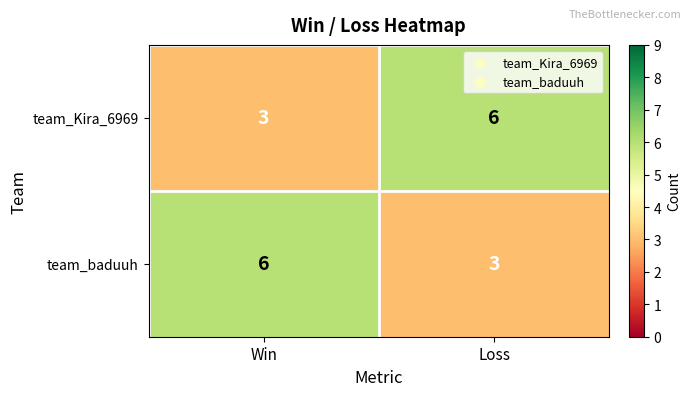

What is the minimum value shown in the chart?

3